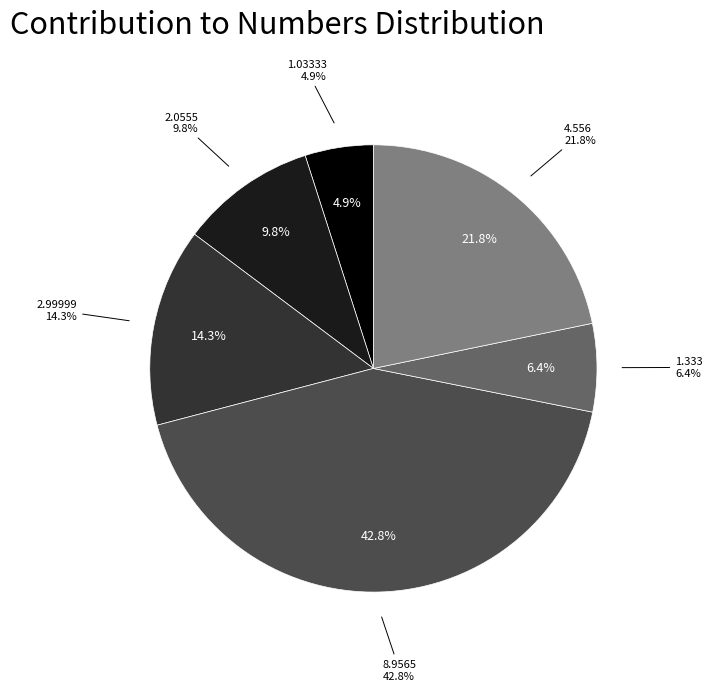

Which category has the biggest portion of the pie?

8.9565